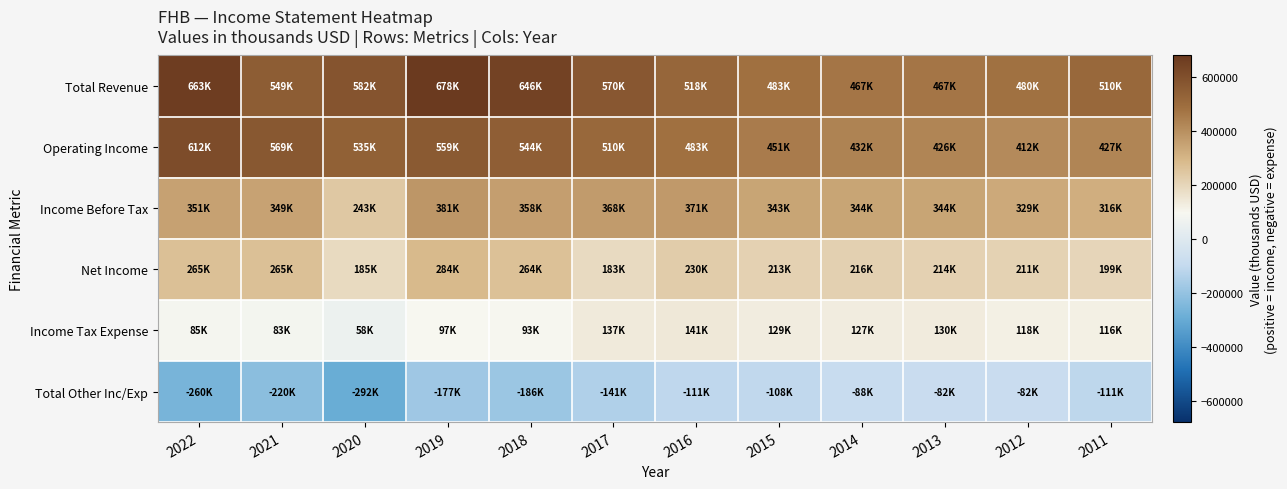

At which category does the chart reach its peak across all series?

2019